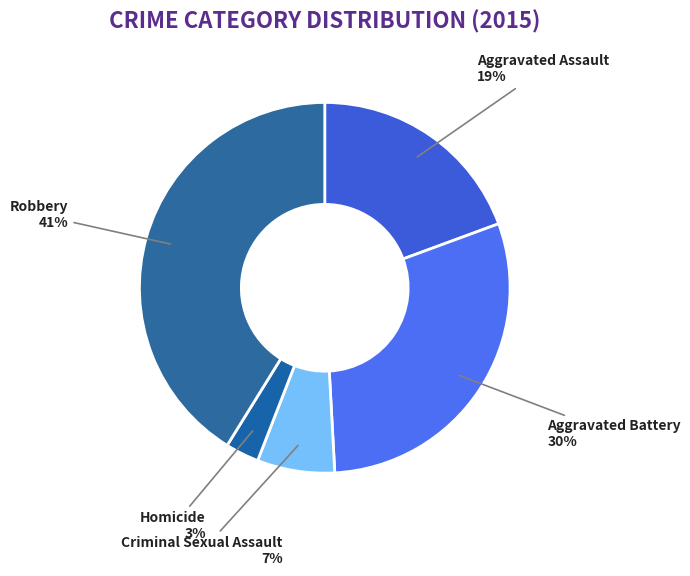

Which has a higher value, Criminal Sexual Assault or Robbery?

Robbery